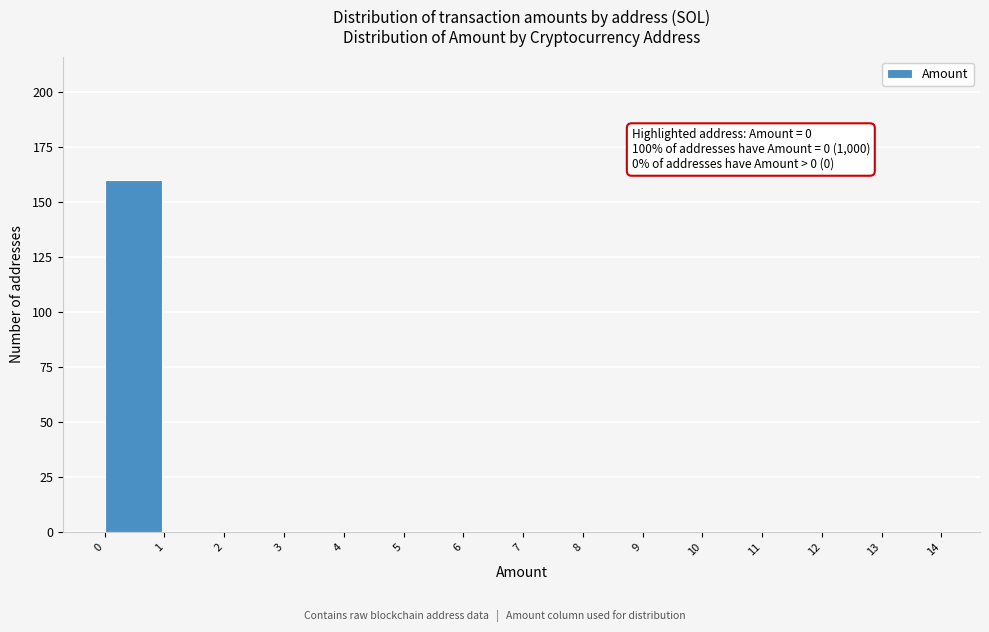

Which range on the x-axis has the tallest bar?

0 to 1